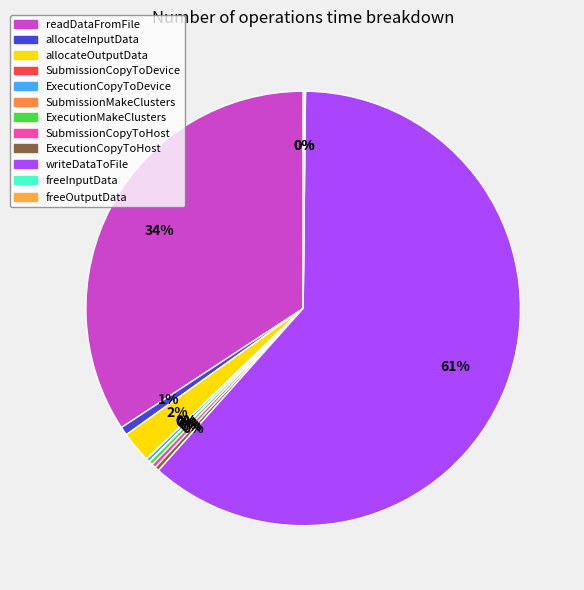

The freeOutputData slice represents 1% of the pie. True or false?

False